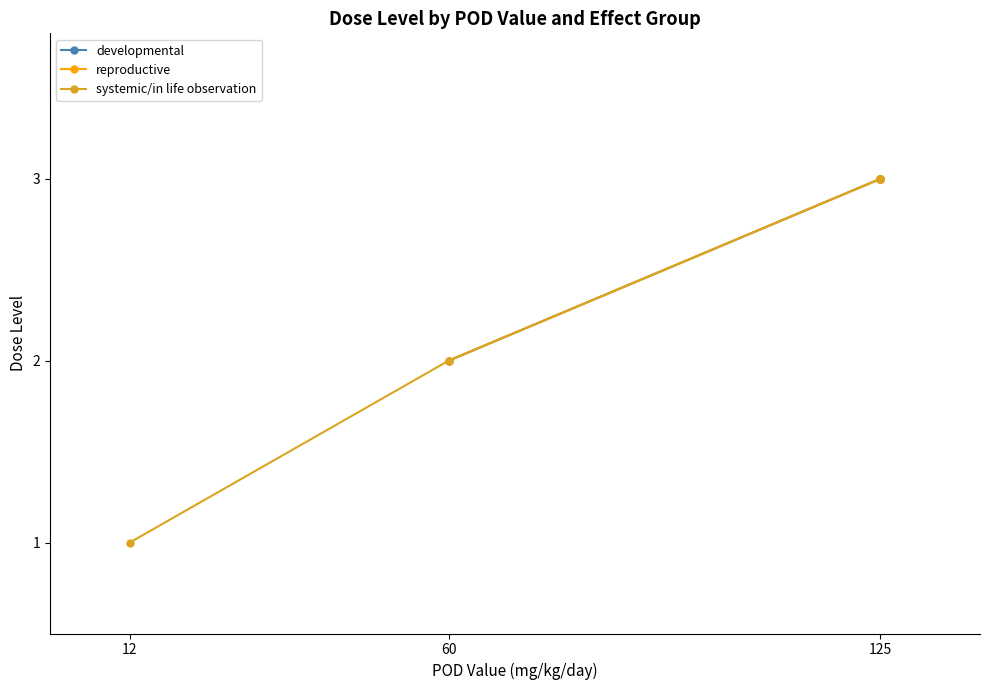

How many values in the systemic/in life observation series are below 3?

2